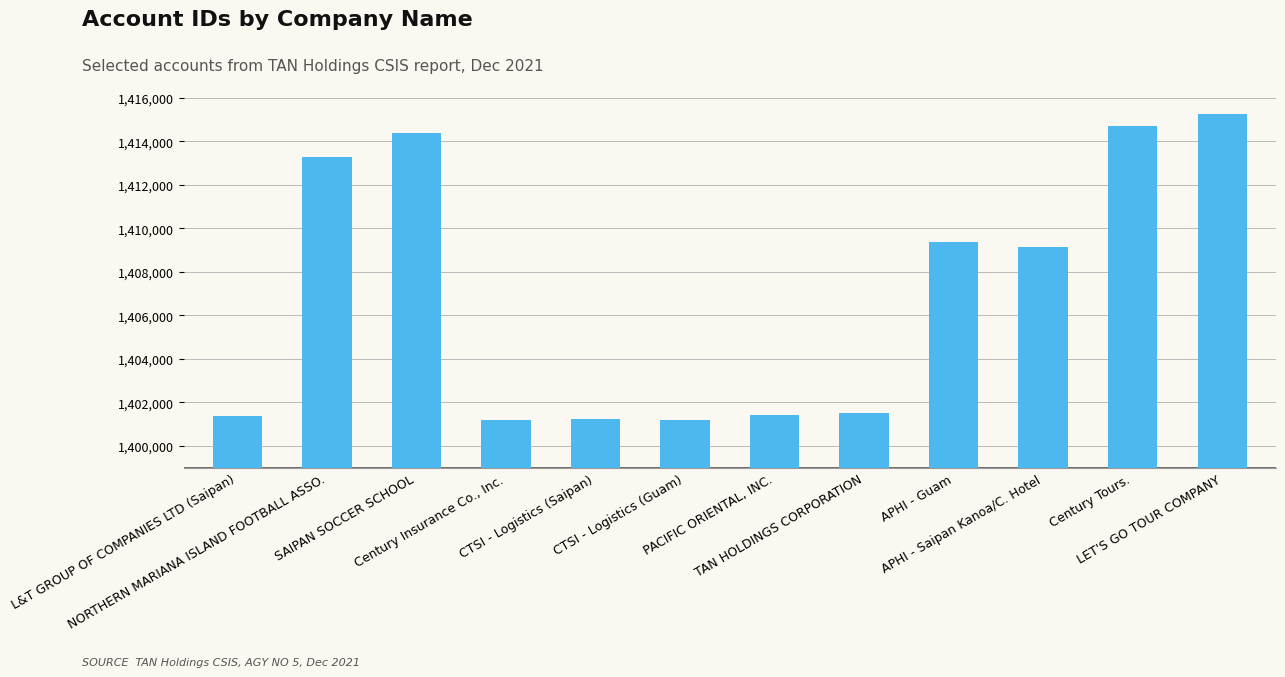

What is the difference between the values at APHI - Guam and CTSI - Logistics (Guam)?

8183